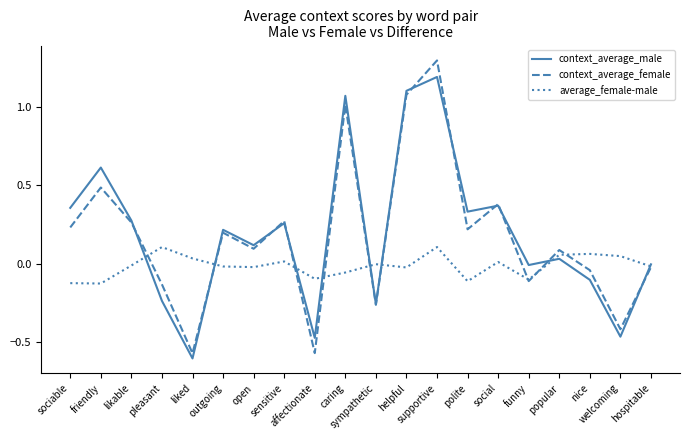

Where is the first local minimum for context_average_male?

liked